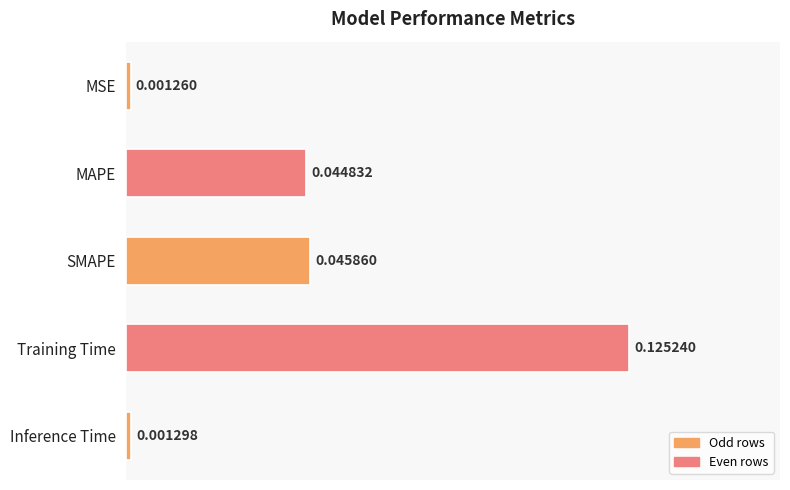

Which label corresponds to the largest value in the chart?

Training Time